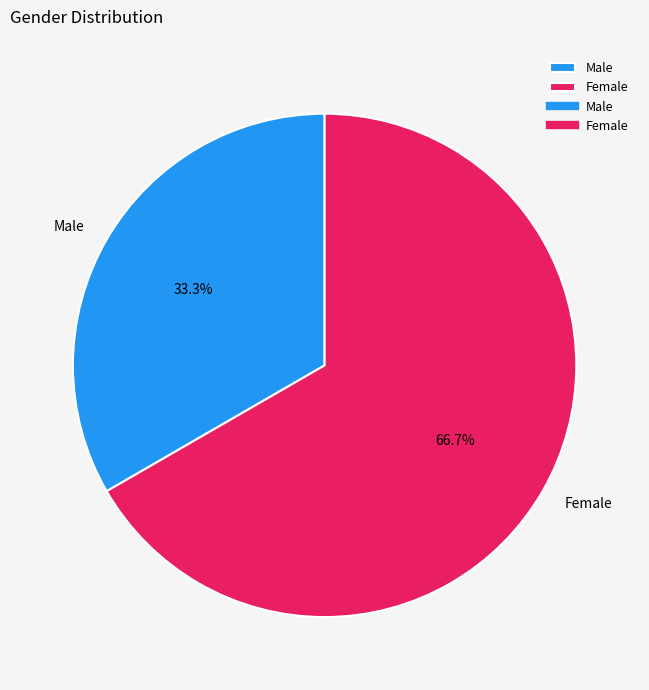

To the nearest percent, what is the combined percentage of Male and Female?

100%